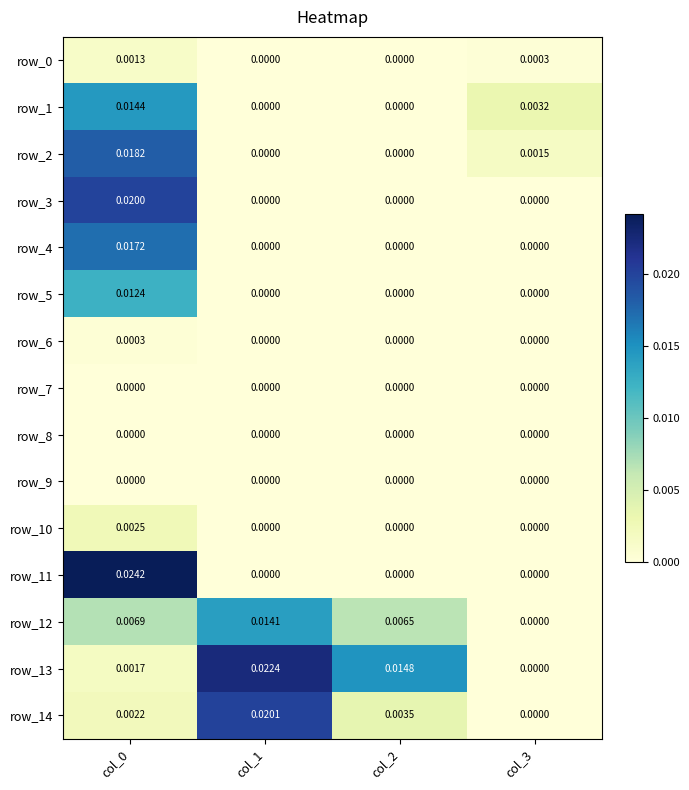

The row_10 series shows 0.0 at col_0. True or false?

True